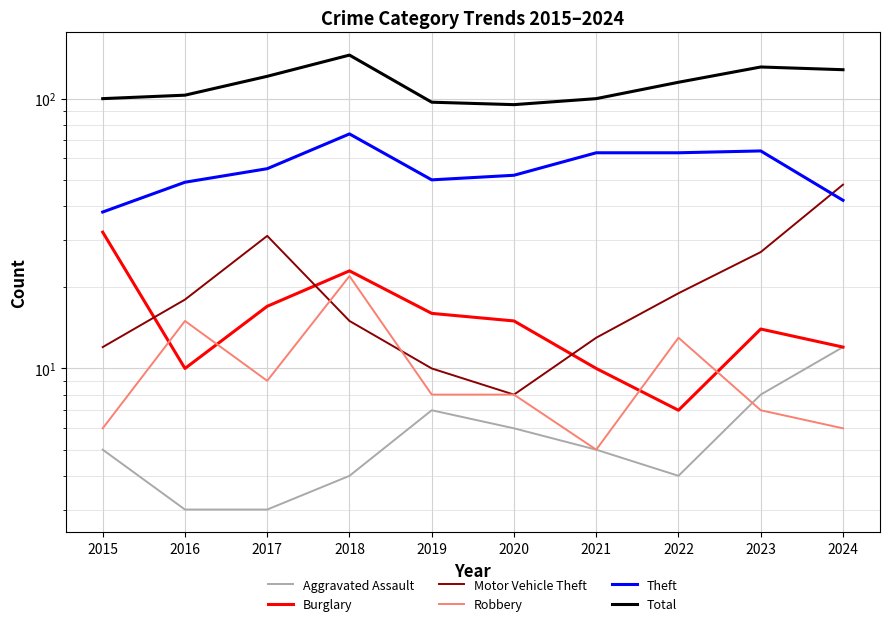

What is the total value across all series at 2022?

221